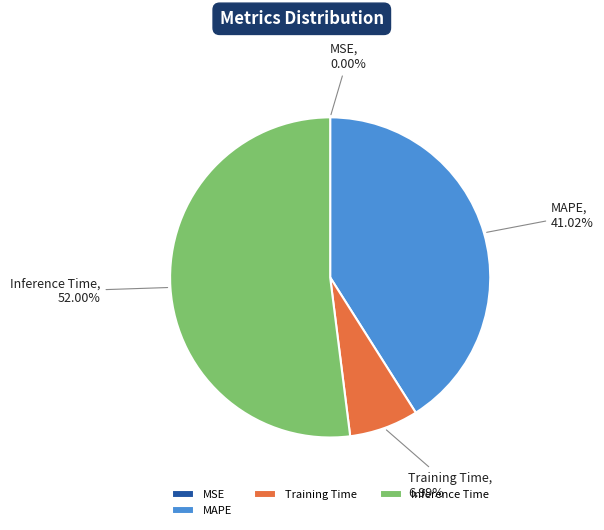

What is the largest slice in the pie chart?

Inference Time